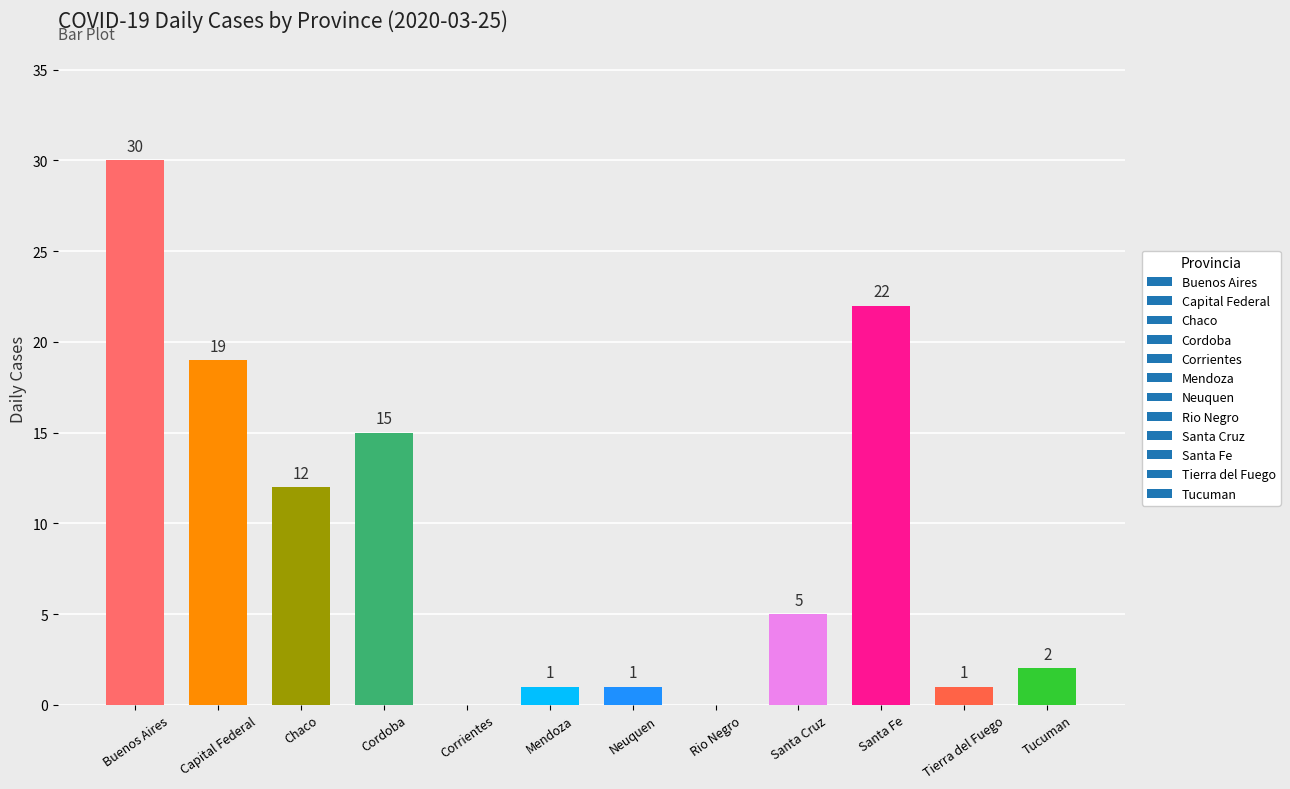

Which has a higher value, Santa Fe or Neuquen?

Santa Fe